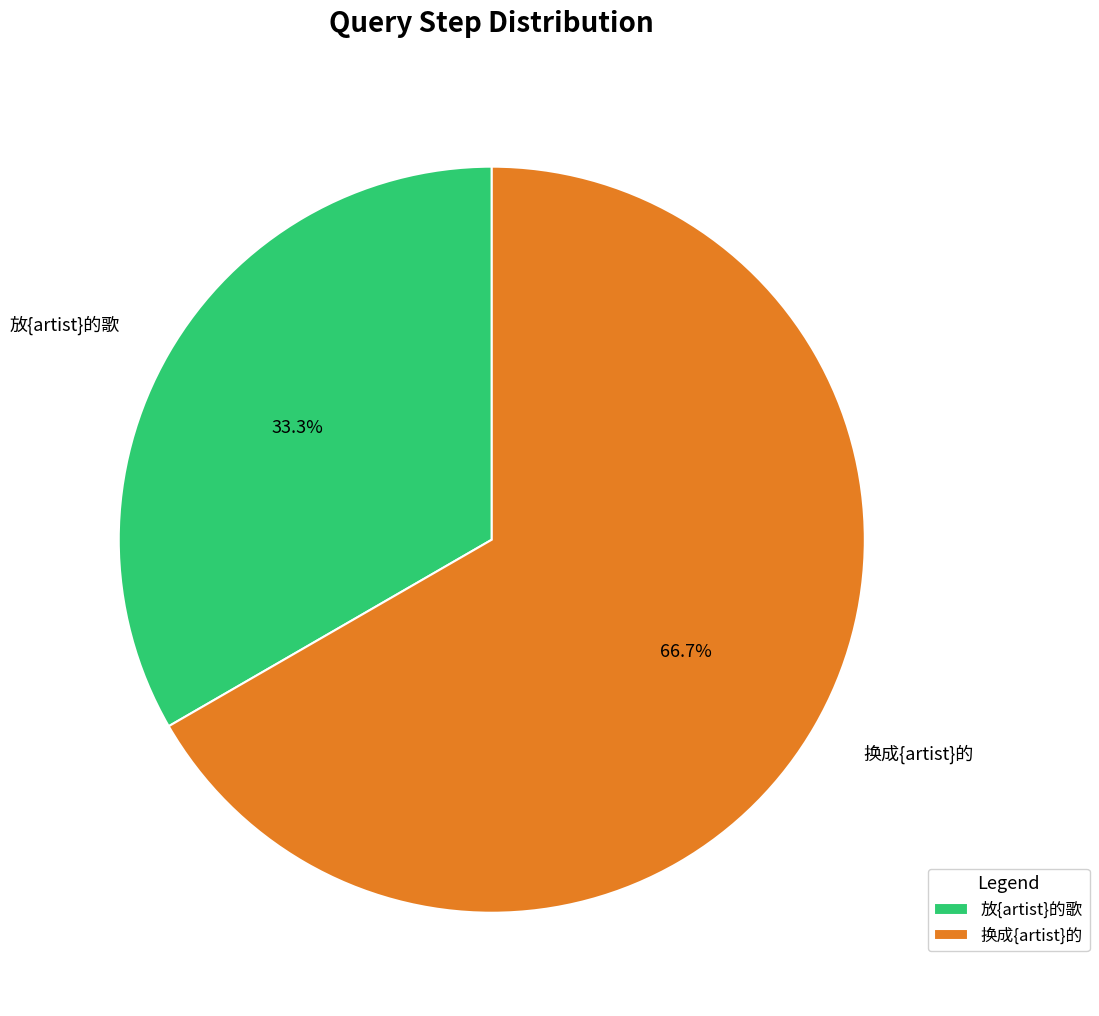

How much of the chart is everything except 换成{artist}的?

33.3%